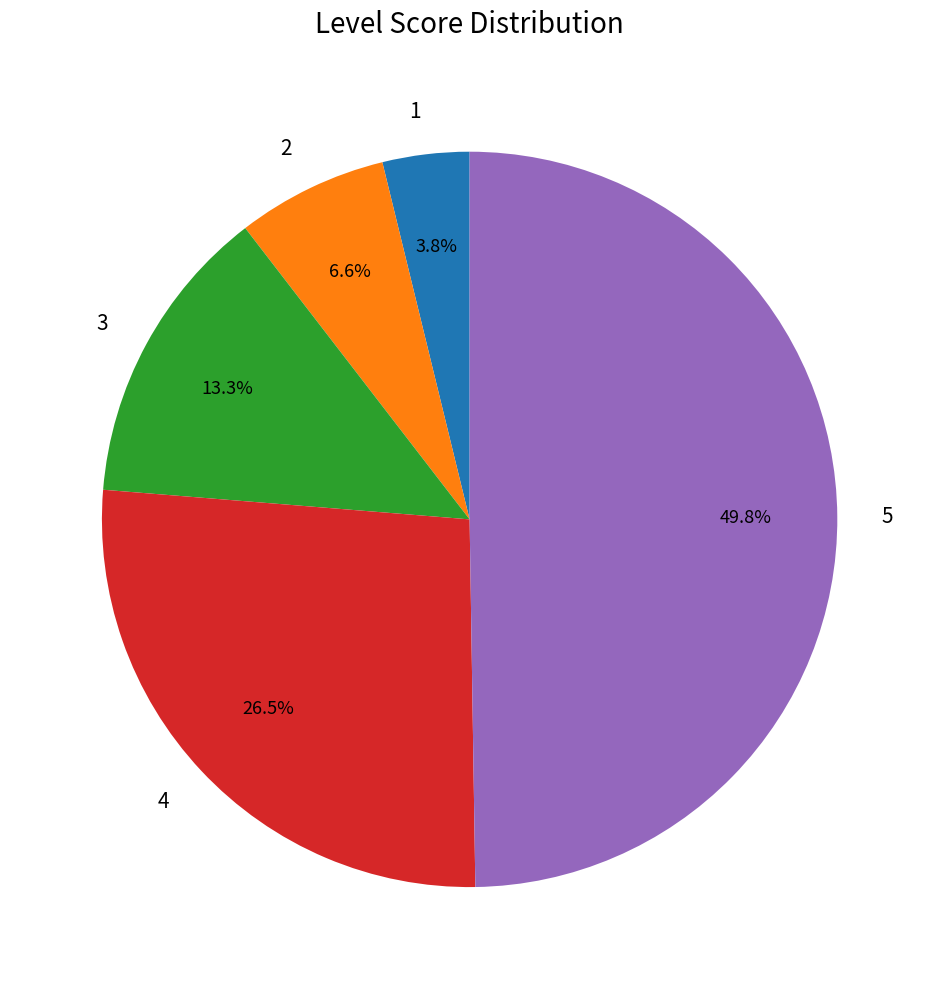

Rank the categories by value from highest to lowest.

5, 4, 3, 2, 1